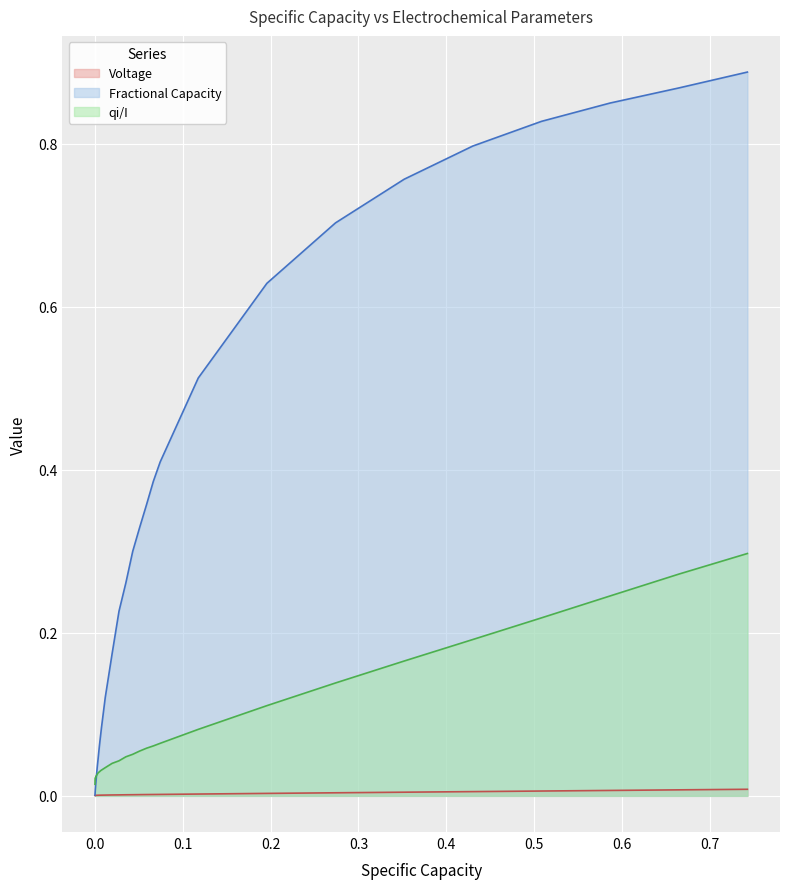

List the series in order of their overall mean, highest first.

Fractional Capacity, qi/I, Voltage